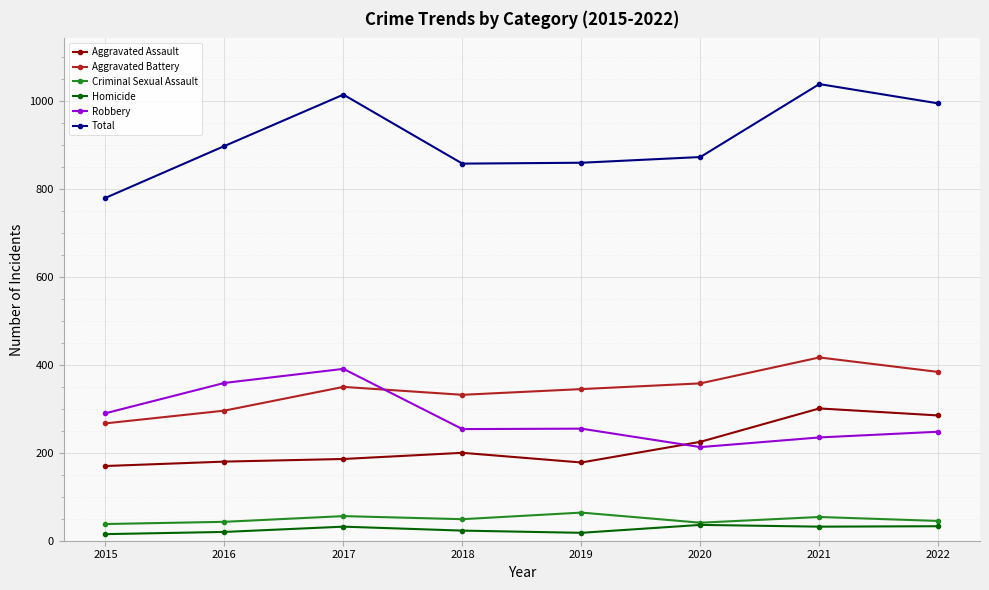

What are all the series names shown in the legend?

Aggravated Assault, Aggravated Battery, Criminal Sexual Assault, Homicide, Robbery, Total